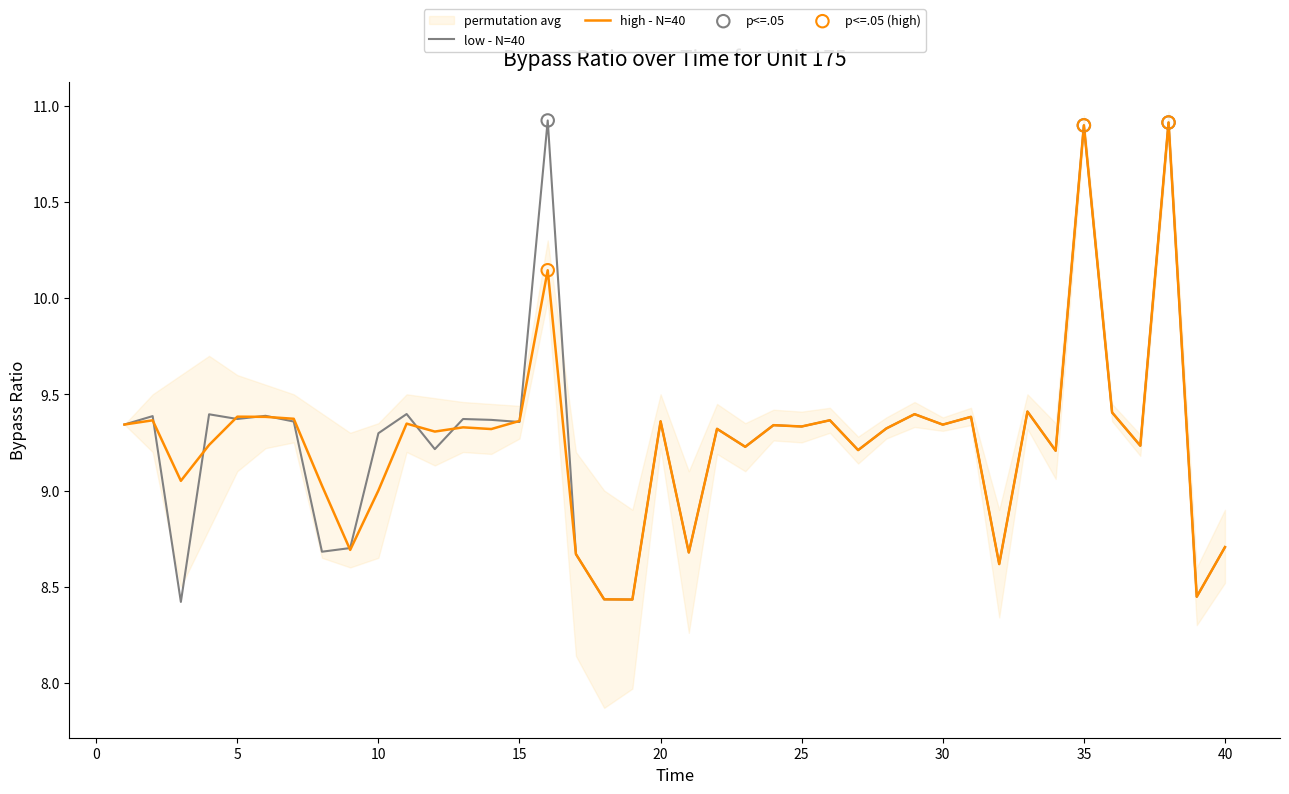

The low - N=40 series shows 6.3 at 15. True or false?

False